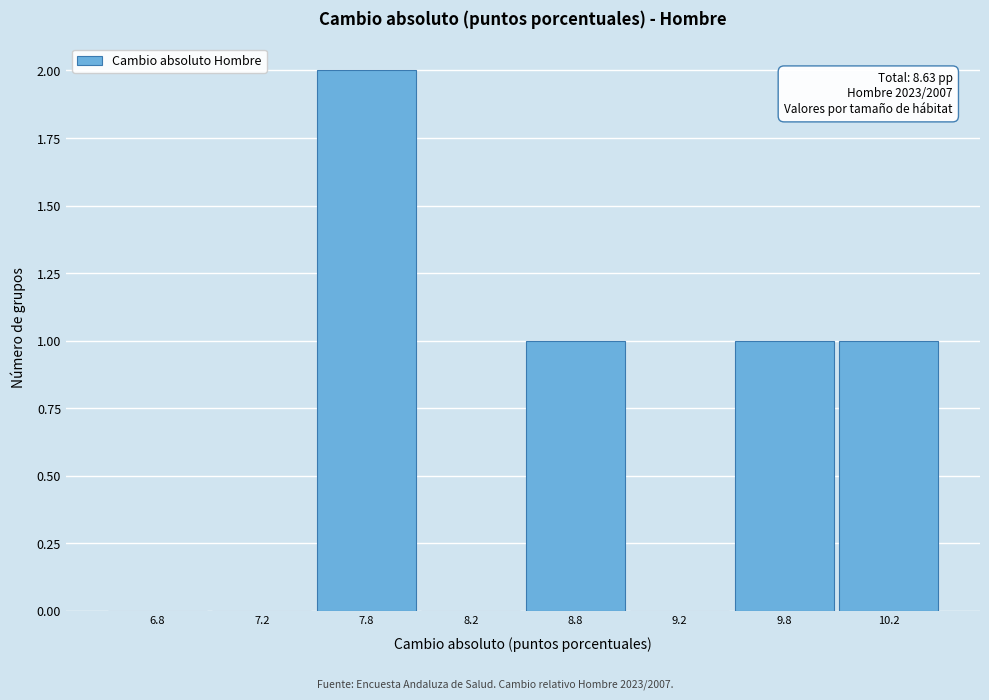

Reading right to left, transcribe all the data shown in this chart.

10.2=1	9.8=1	9.2=0	8.8=1	8.2=0	7.8=2	7.2=0	6.8=0